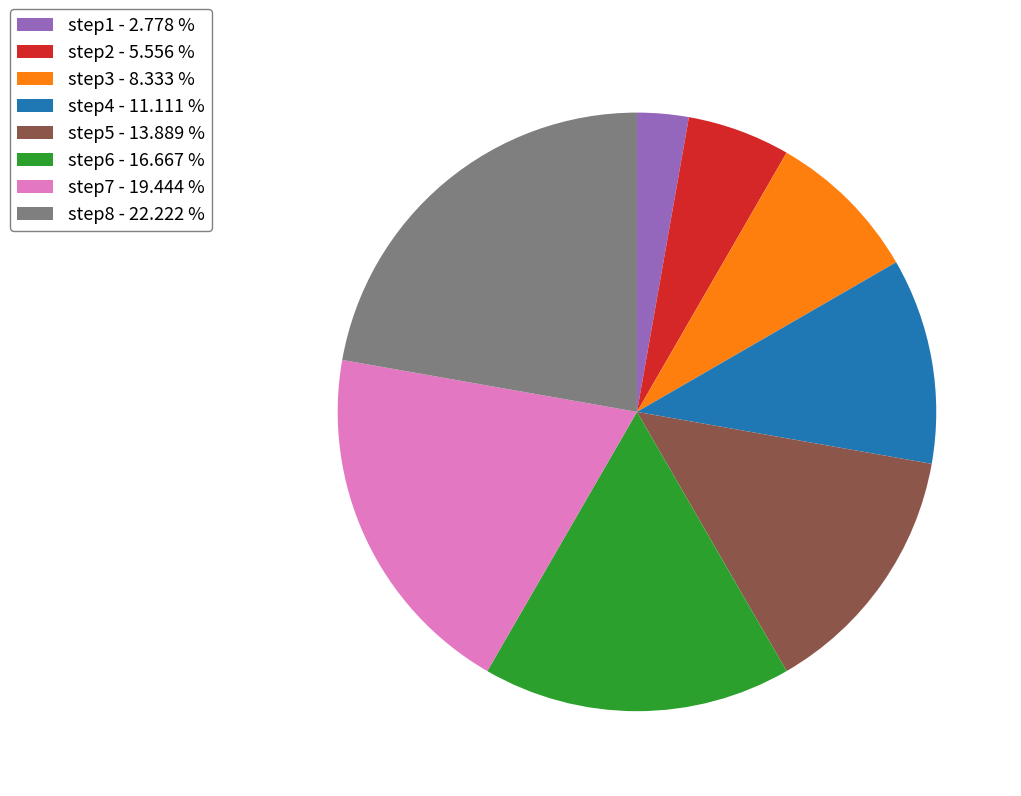

Is there any slice that represents more than half of the pie?

No